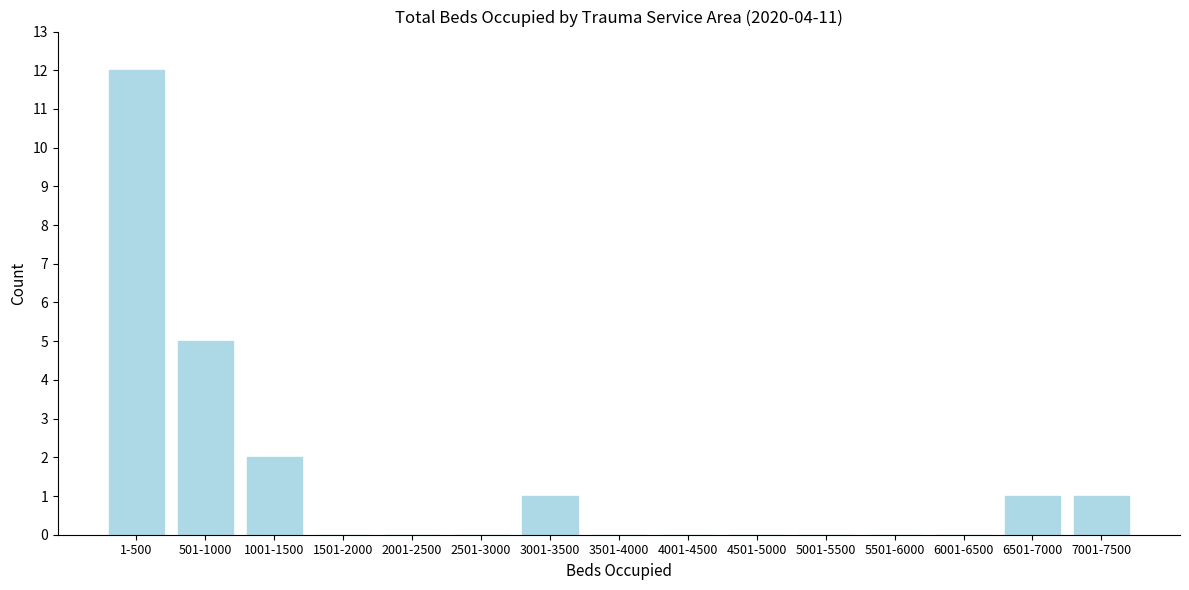

Reading left to right, transcribe all the data shown in this chart.

1-500=12	501-1000=5	1001-1500=2	1501-2000=0	2001-2500=0	2501-3000=0	3001-3500=1	3501-4000=0	4001-4500=0	4501-5000=0	5001-5500=0	5501-6000=0	6001-6500=0	6501-7000=1	7001-7500=1